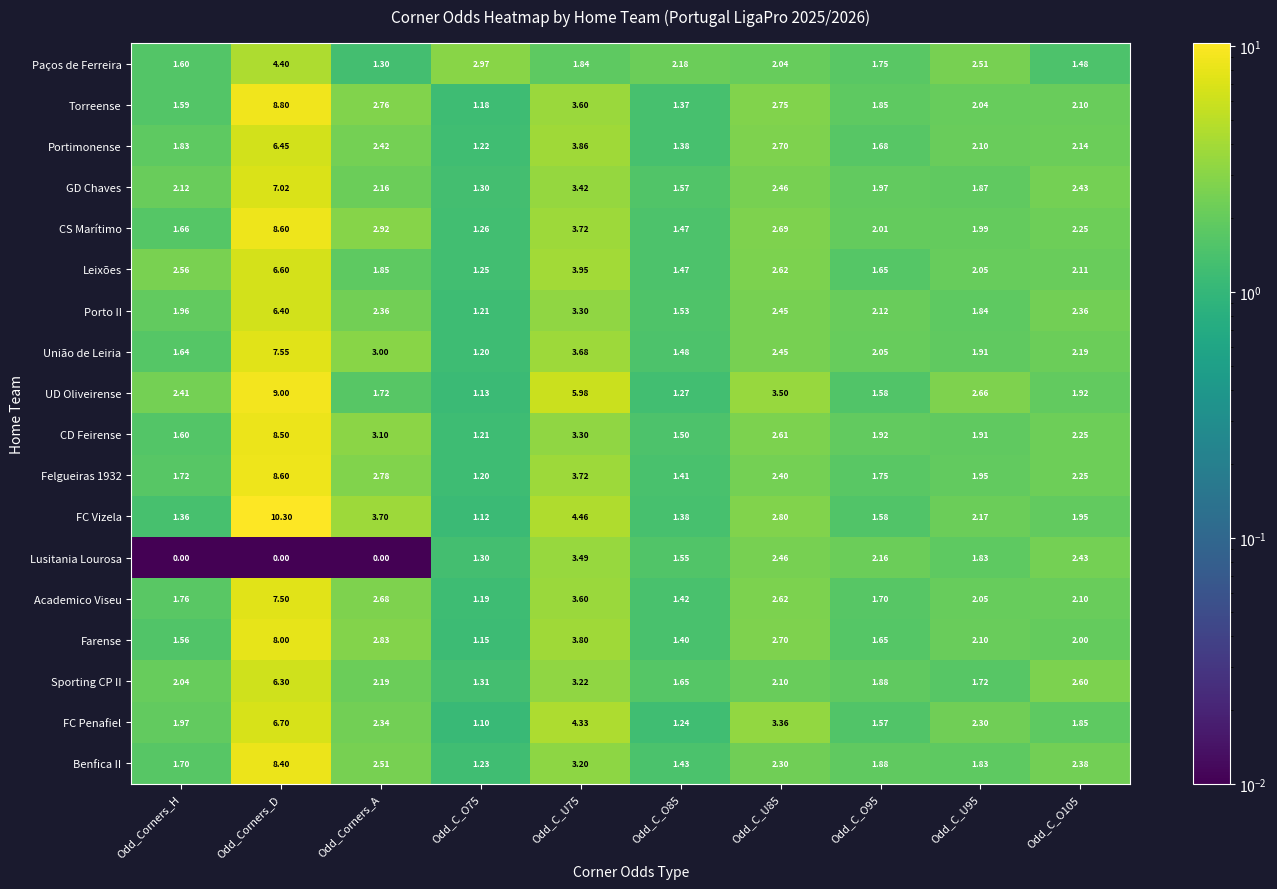

Is the value of Felgueiras 1932 at Odd_C_O95 greater than the value of Benfica II at Odd_C_U95?

No